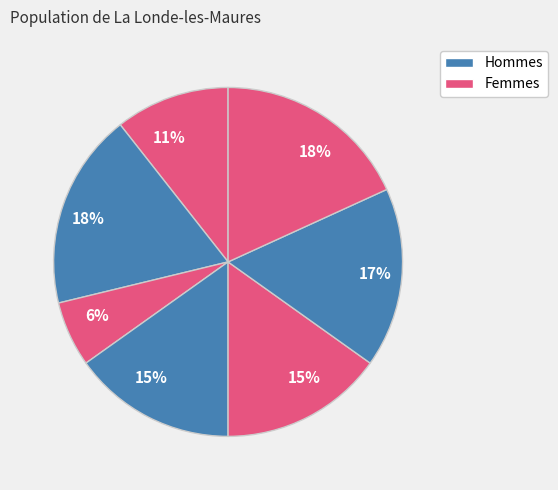

Count the number of slices in the pie.

7